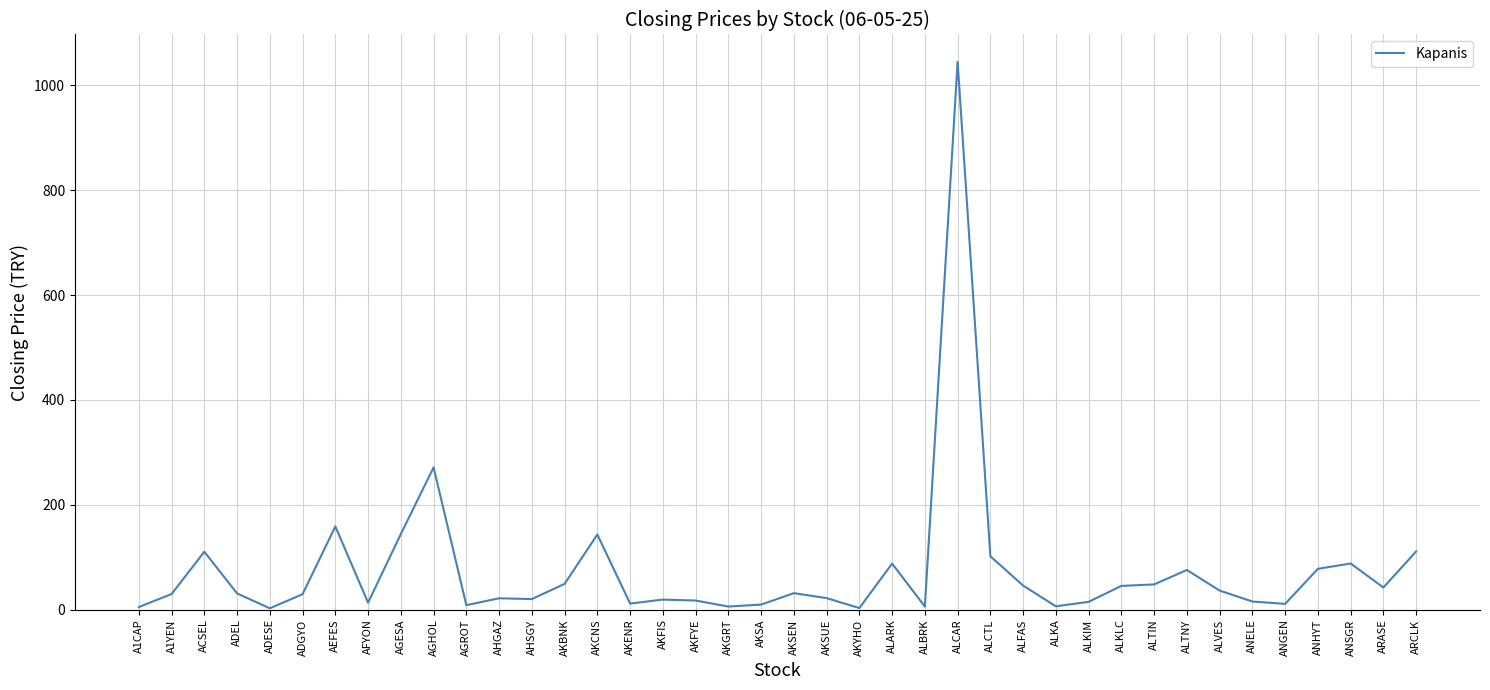

Between AGESA and A1CAP, which is larger?

AGESA